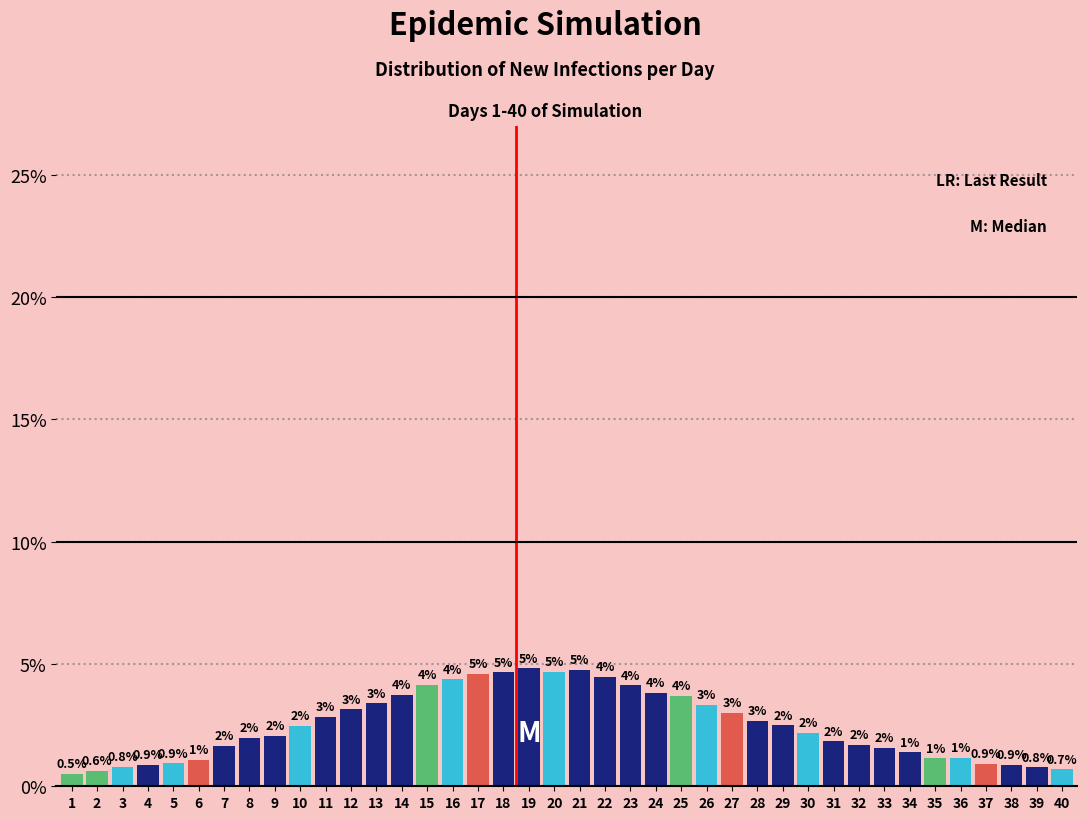

What is the value of the 1st bar from the left?

0.5